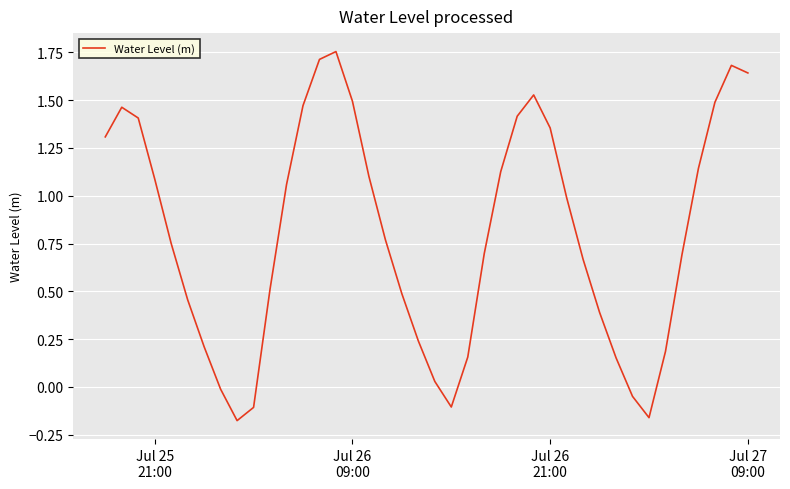

How many lines are shown in the chart?

1